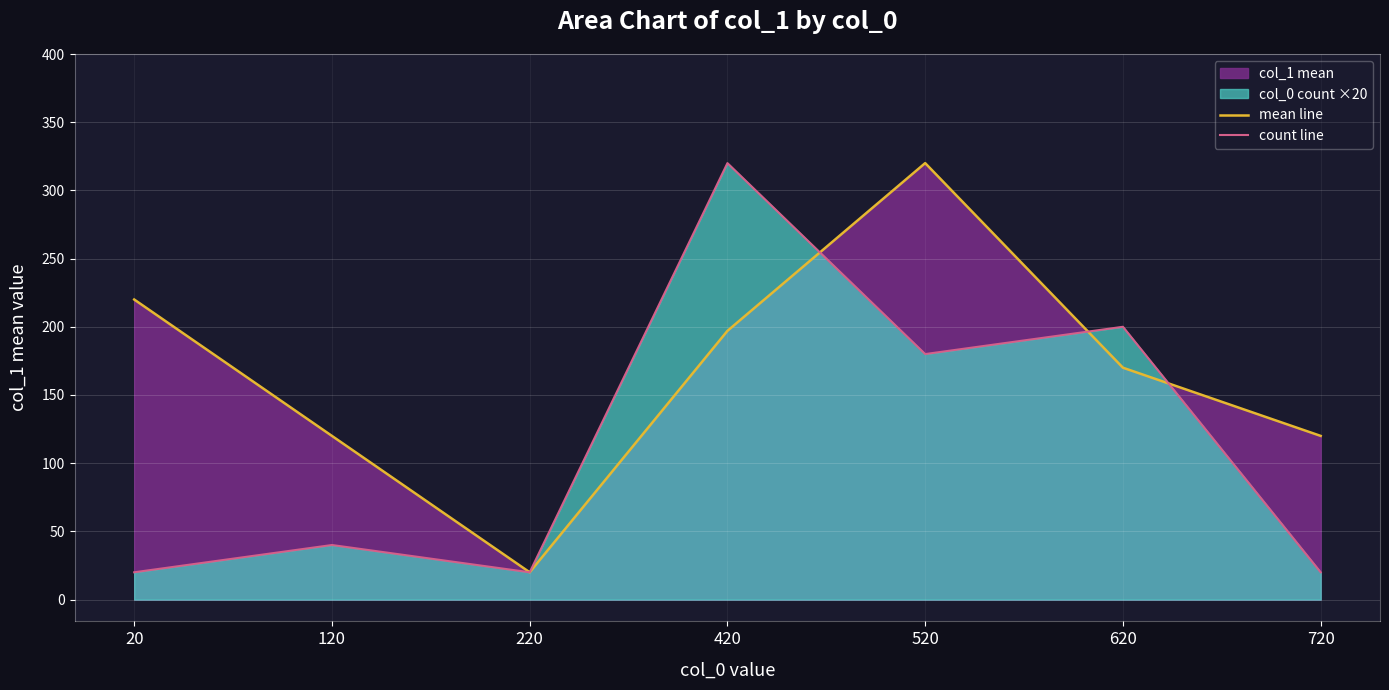

Between 20 and 520, which is larger?

520